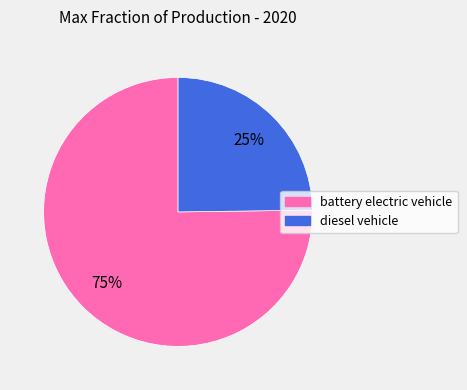

Between diesel vehicle and battery electric vehicle, which is larger?

battery electric vehicle